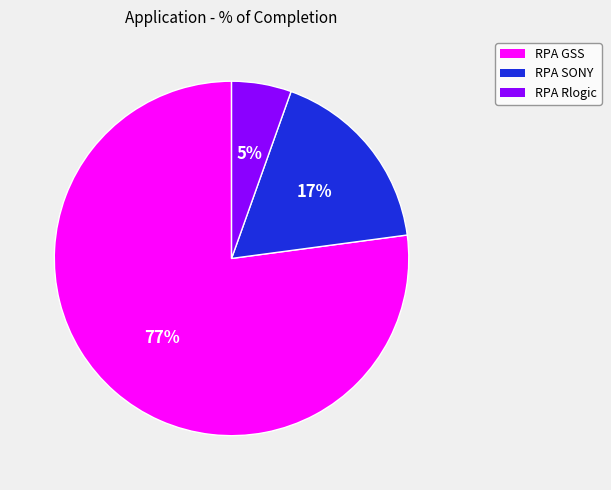

Is there any slice that represents more than half of the pie?

Yes